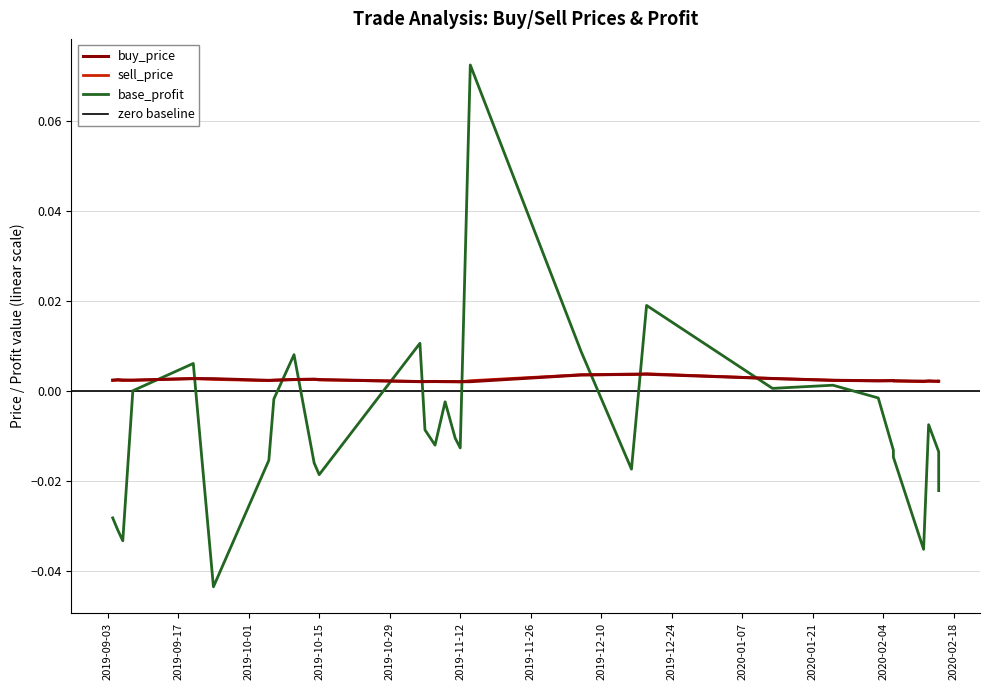

At how many categories does at least one series exceed 0?

30